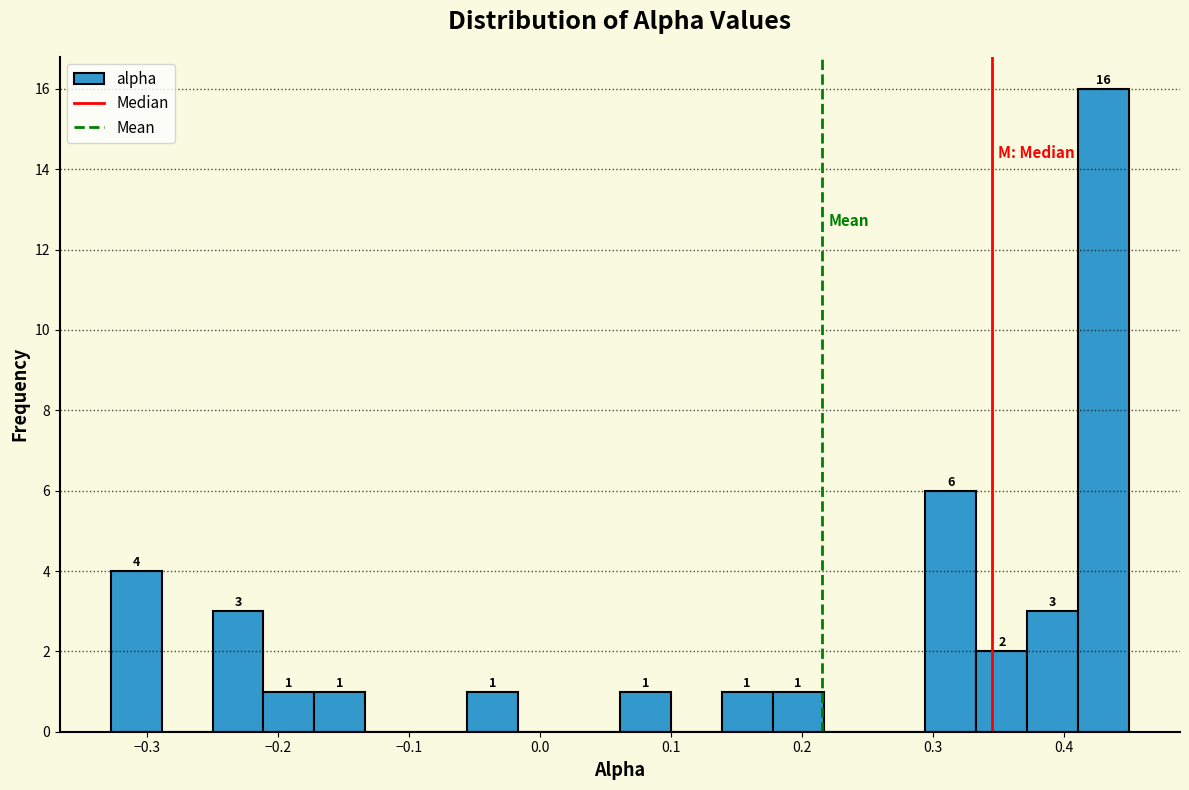

Read against the x-axis, roughly where is the centre of the tallest bar?

0.43